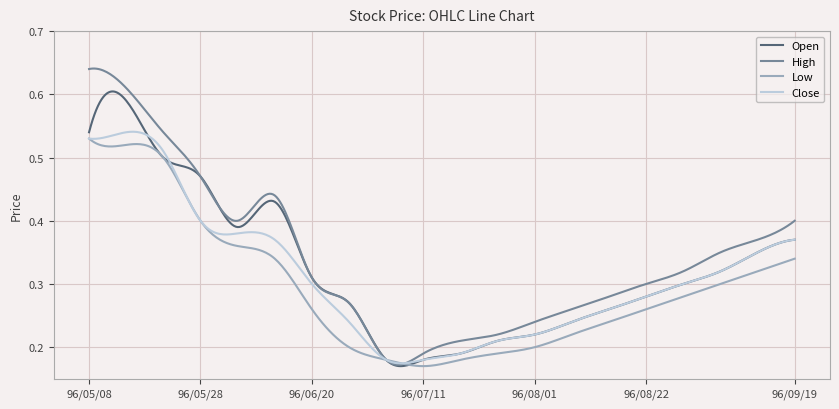

Which series has the widest spread of values?

High